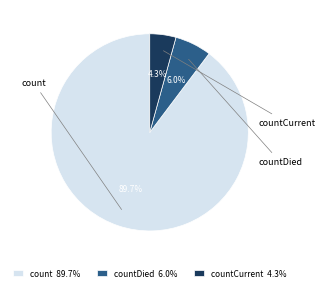

Which has a higher value, countCurrent or count?

count